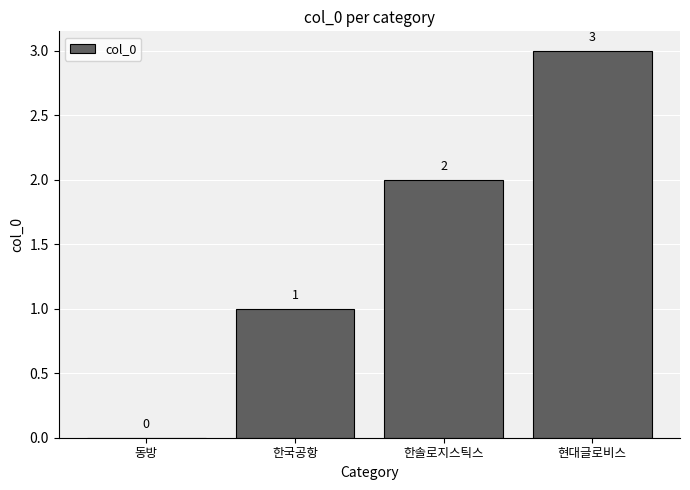

Reading right to left, extract all data points from this chart.

3	2	1	0